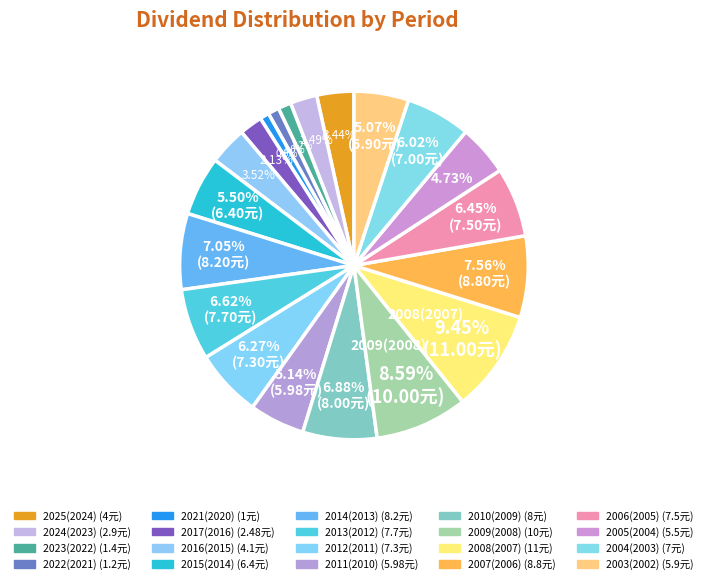

How many segments does this pie chart have?

20